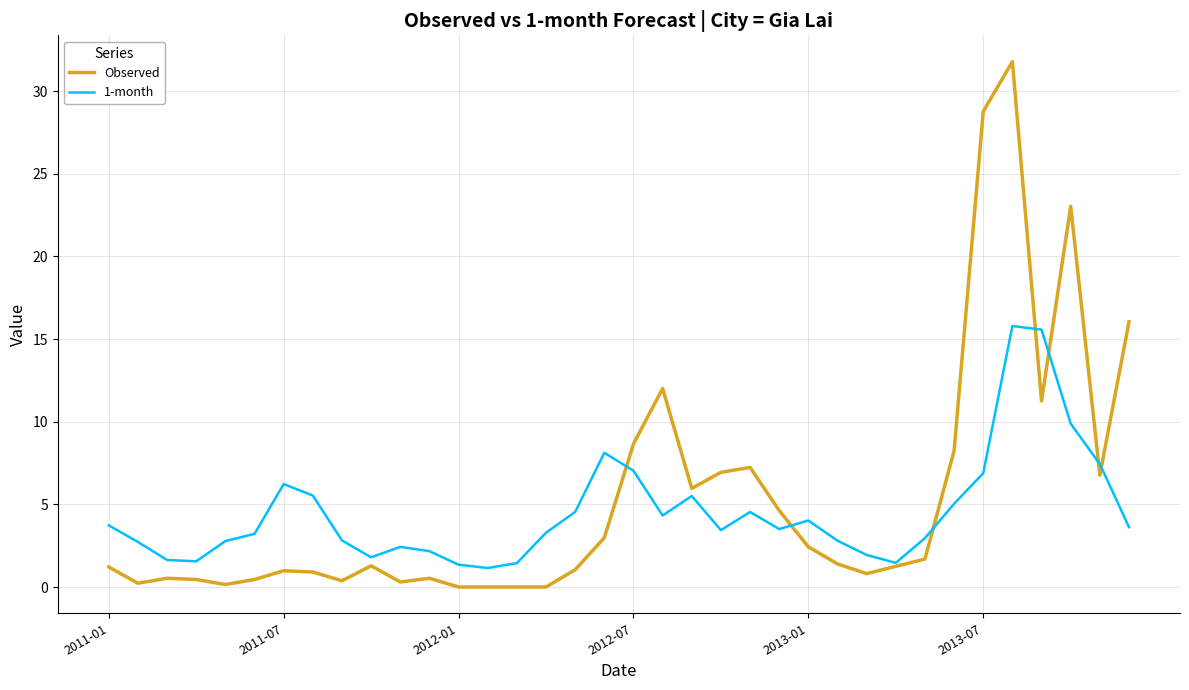

After their last crossing, which series has the higher values: 1-month or Observed?

Observed